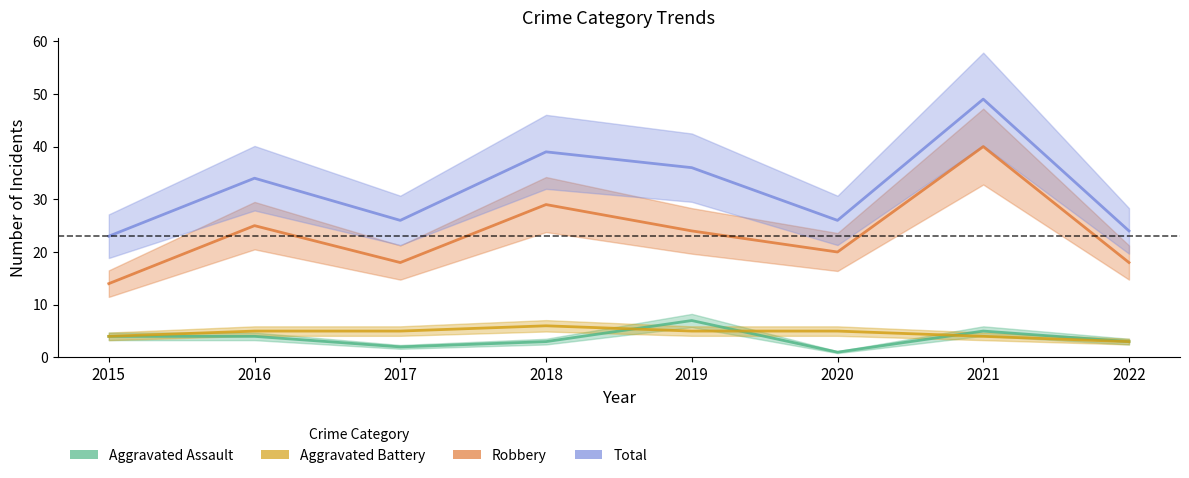

At which label does Robbery first exceed 24?

2016